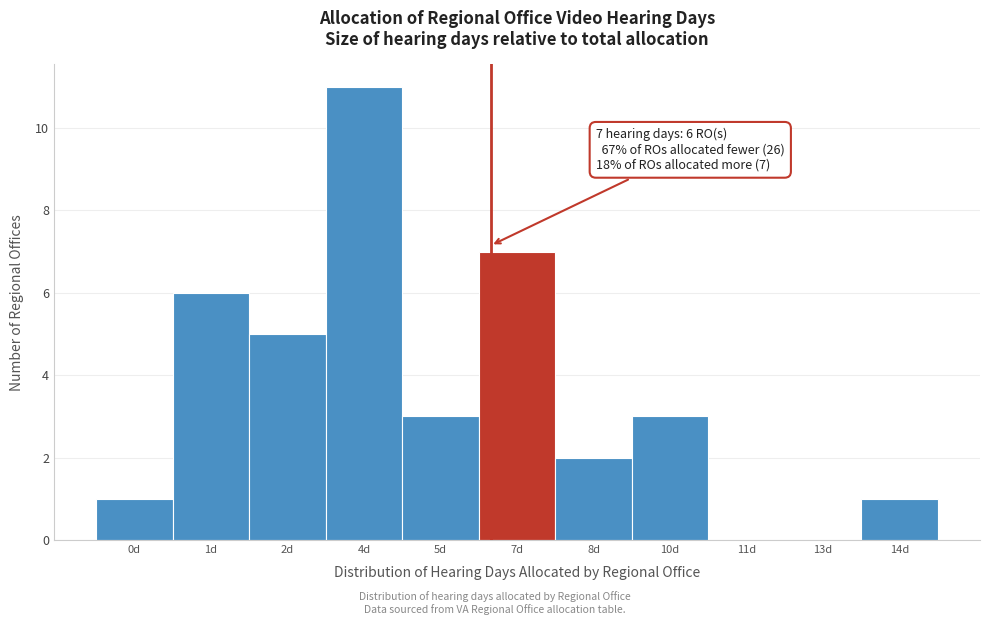

Reading left to right, list all the values displayed in this chart.

0d=1	1d=6	2d=5	4d=11	5d=3	7d=7	8d=2	10d=3	11d=0	13d=0	14d=1